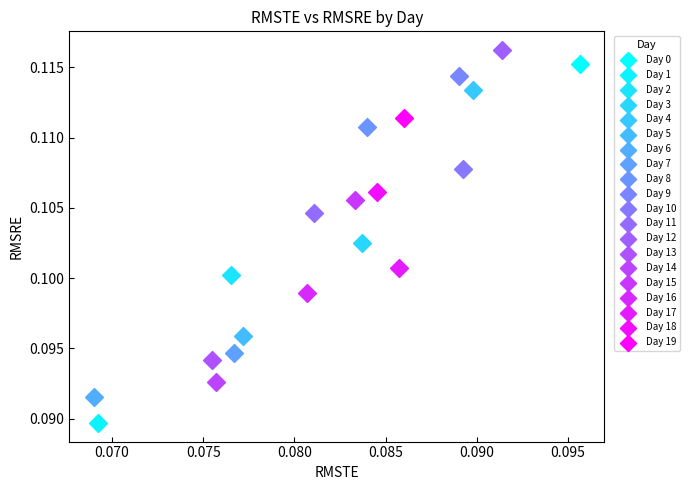

Which series reaches the maximum Y coordinate?

Day 12